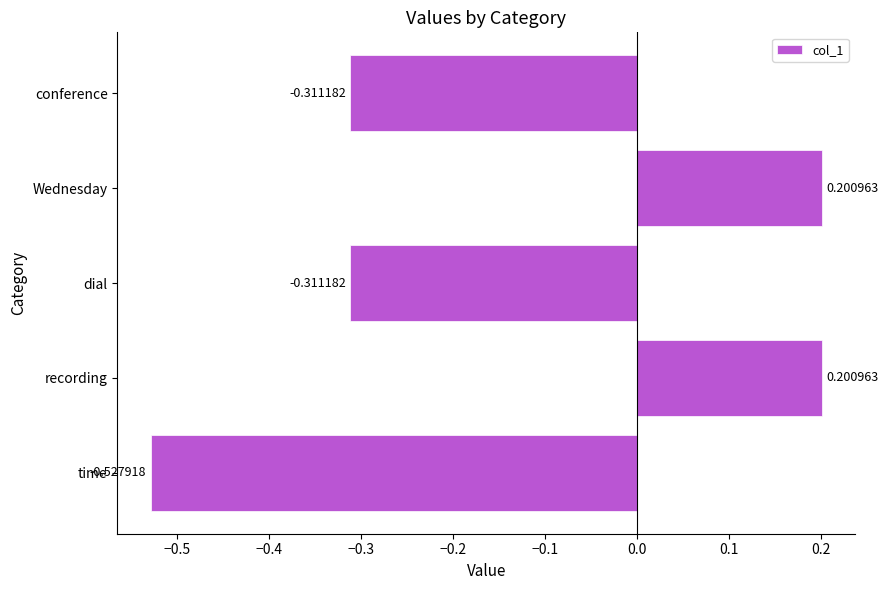

Which label corresponds to the smallest value in the chart?

time